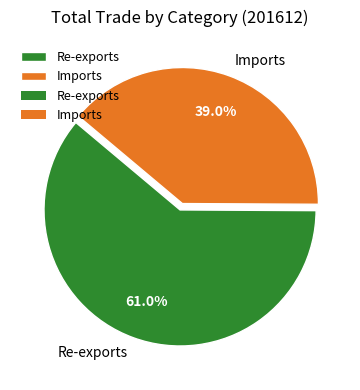

What percentage is the Re-exports slice, to the nearest percent?

61%